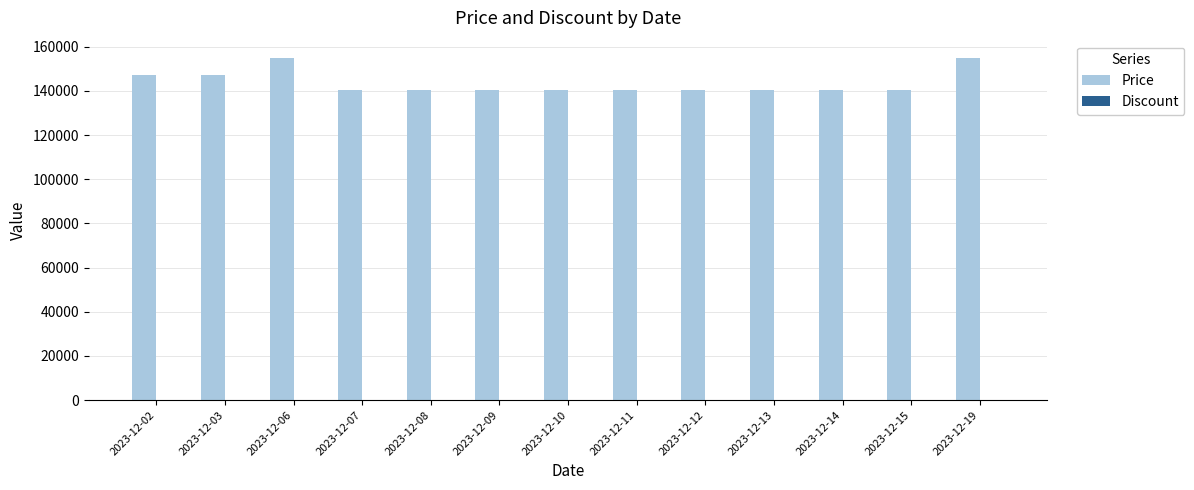

What is the maximum value for Price?

155000